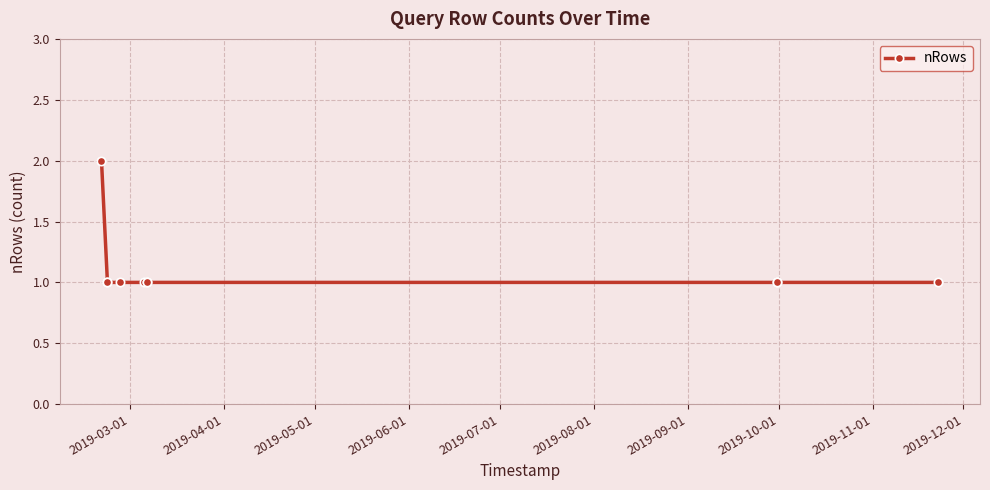

Reading left to right, what are all the values shown in this chart?

2	1	1	1	1	1	1	1	1	1